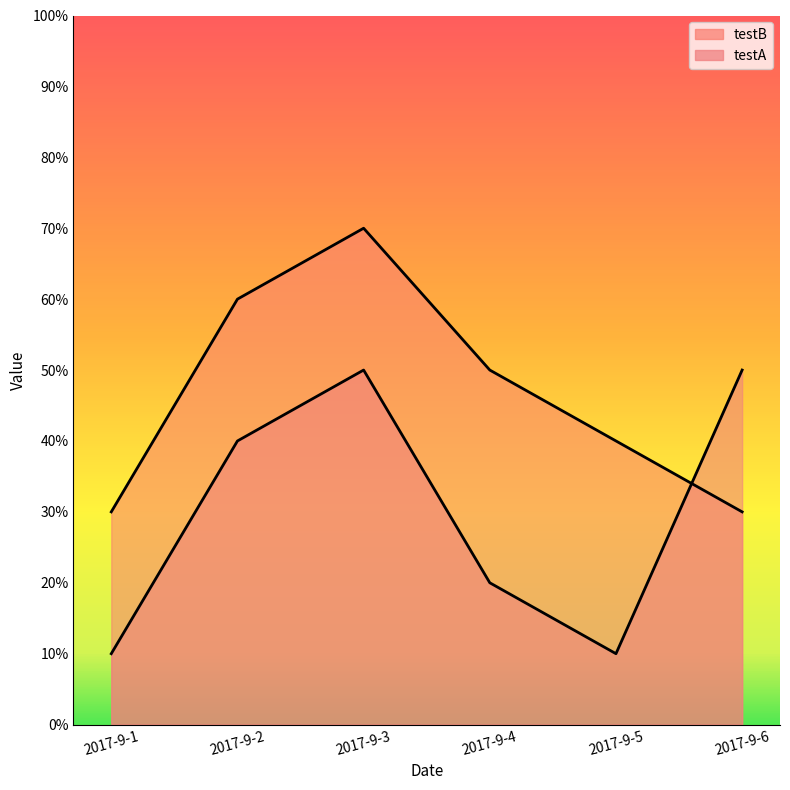

Which series changed the most between 2017-9-3 and 2017-9-4?

testA